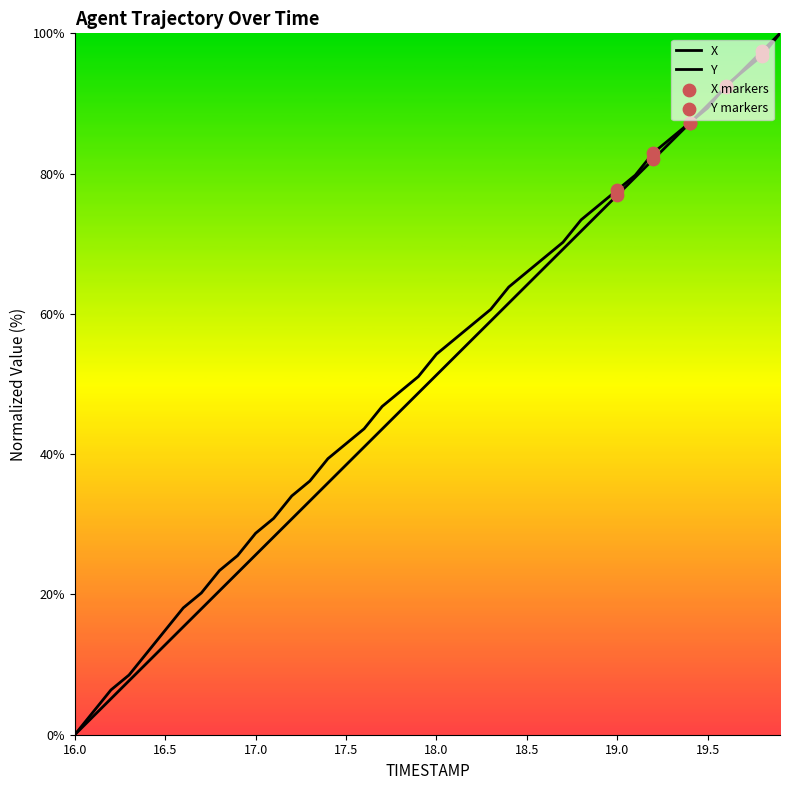

Does the chart have visible grid lines?

No